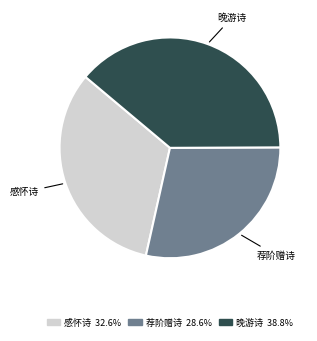

Which category has the smallest portion of the pie?

荐阶赠诗